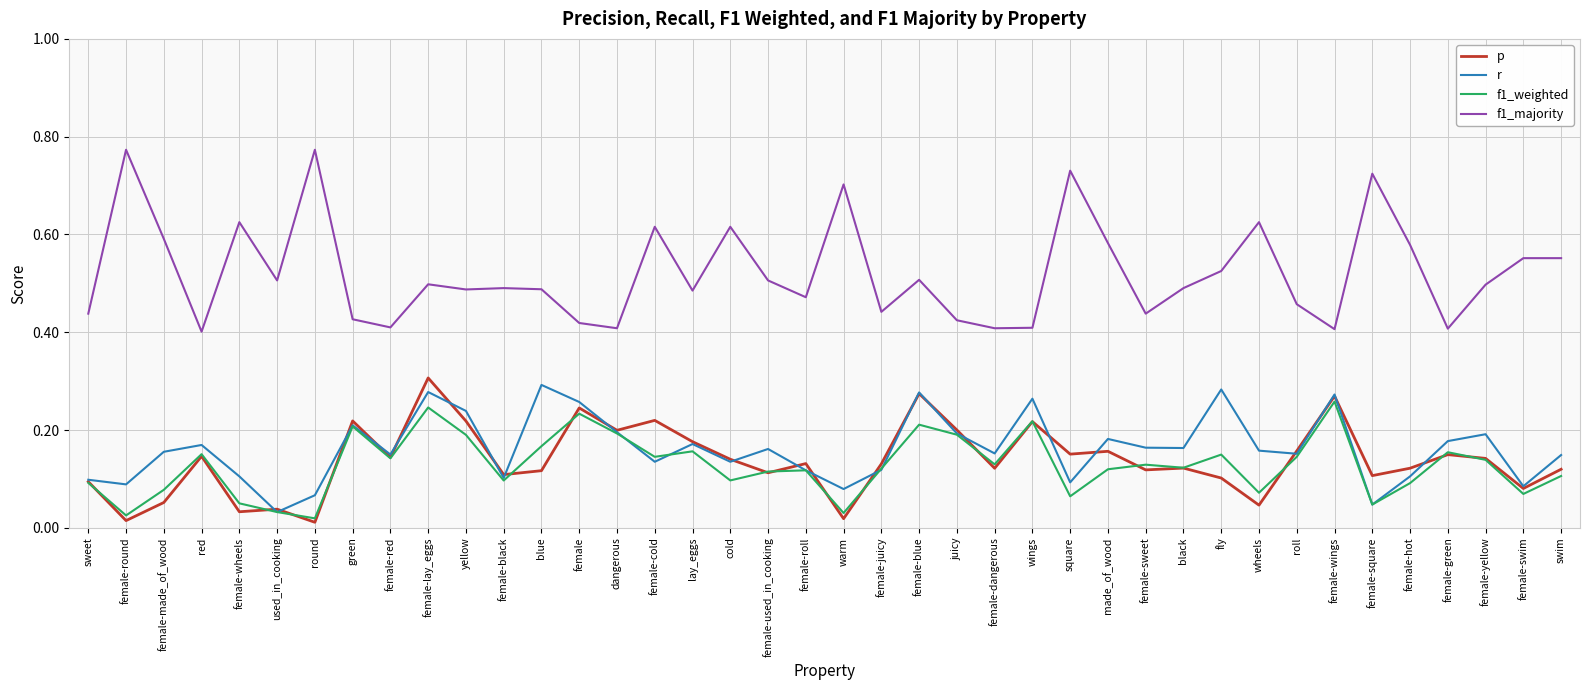

True or false: p has a value of 0.1 at sweet.

True